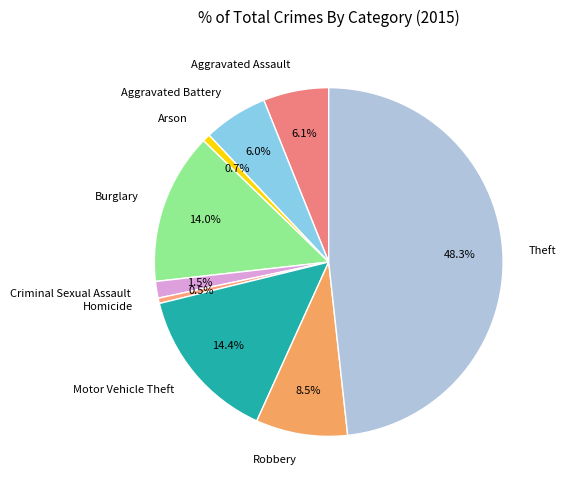

What percentage do Arson and Homicide together represent?

1.2%